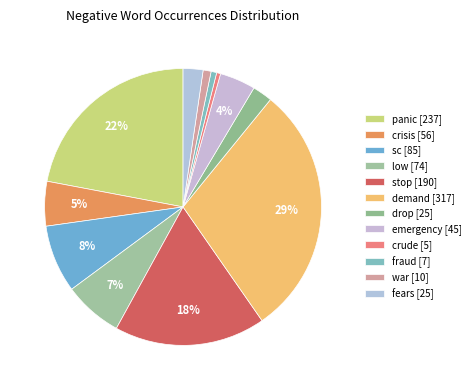

Count the number of slices in the pie.

12